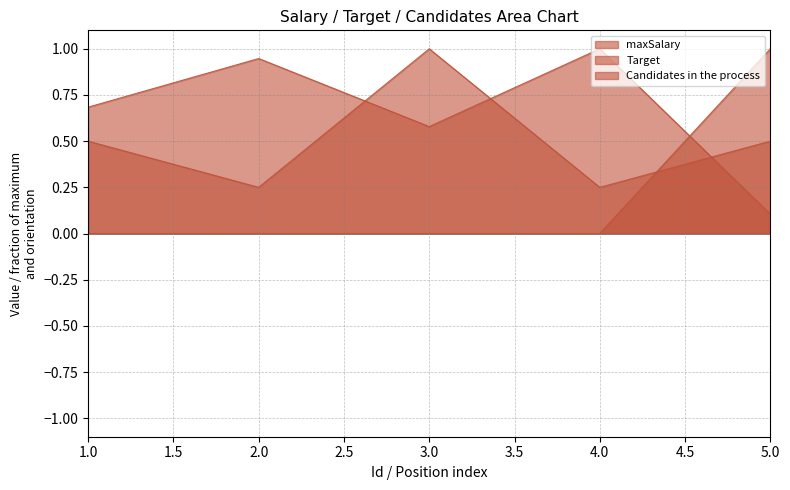

Which series has the largest total across all categories?

maxSalary